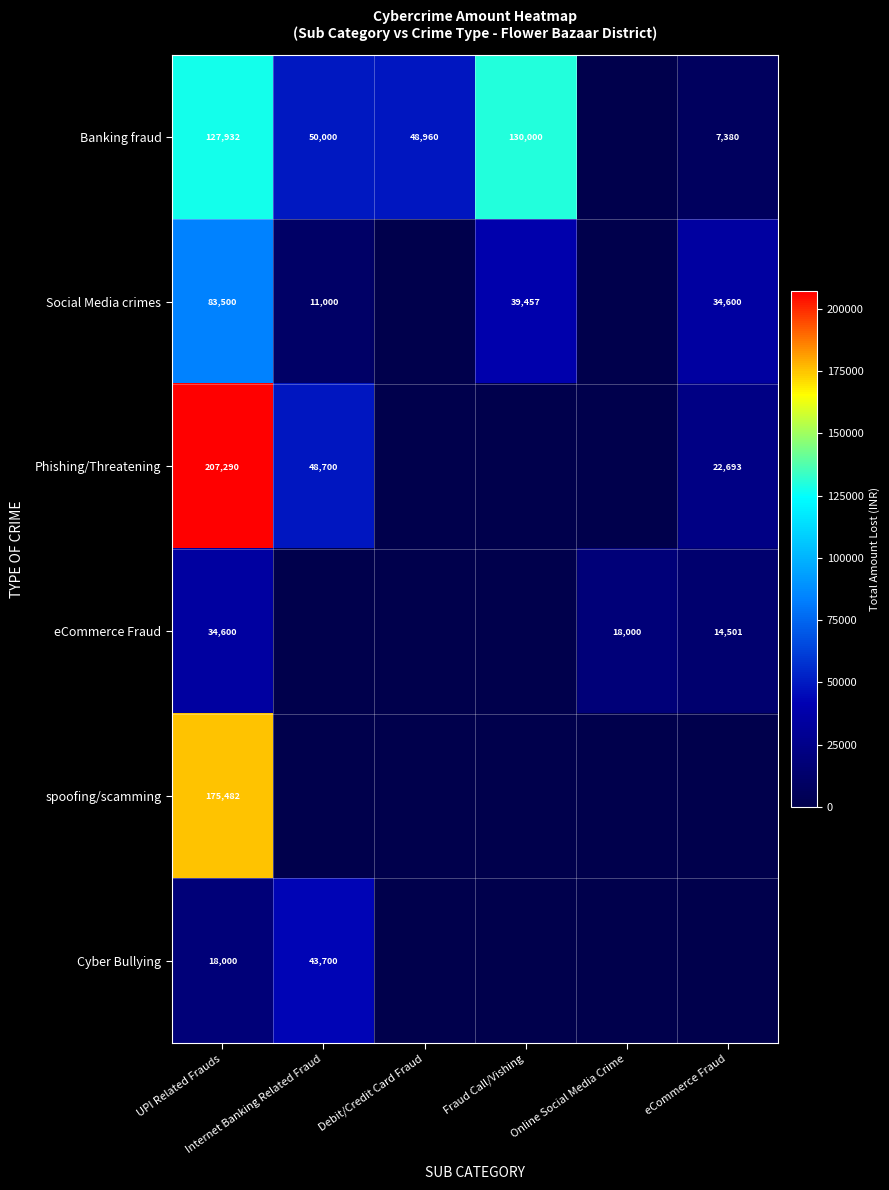

At eCommerce Fraud, list the series in order from smallest to largest.

spoofing/scamming, Cyber Bullying, Banking fraud, eCommerce Fraud, Phishing/Threatening, Social Media crimes